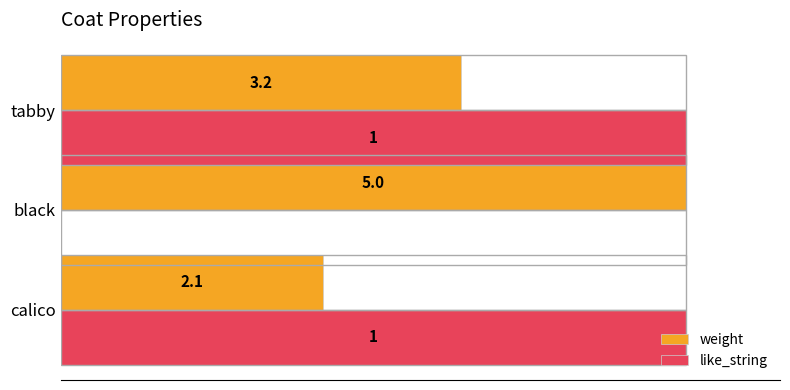

What are all the series names shown in the legend?

weight, like_string